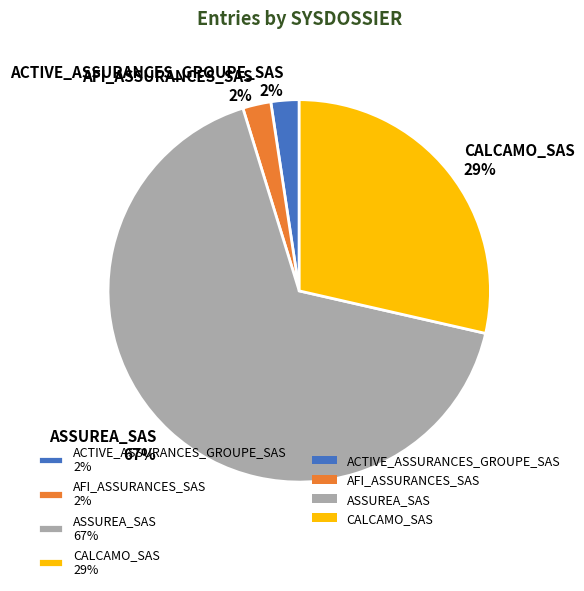

True or false: AFI_ASSURANCES_SAS 2% accounts for 2% of the total.

True